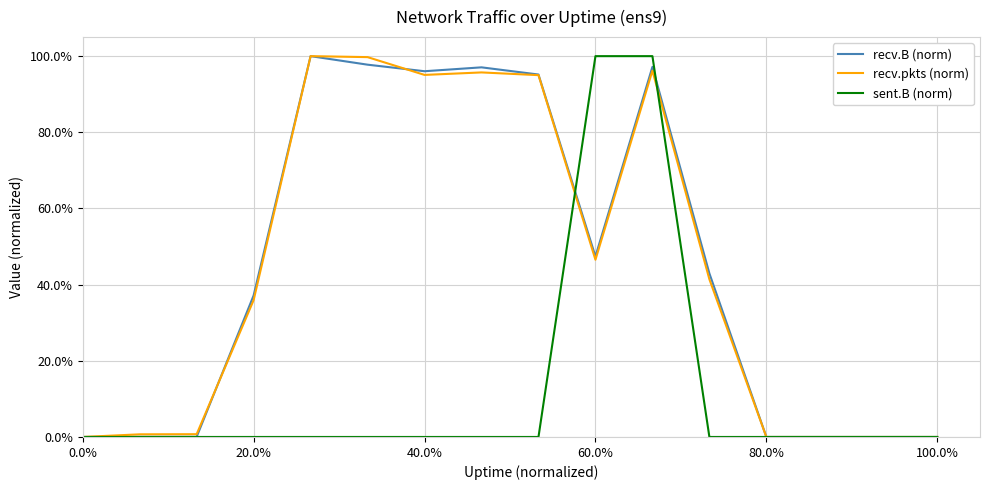

Does the chart display data point markers on the line(s)?

No